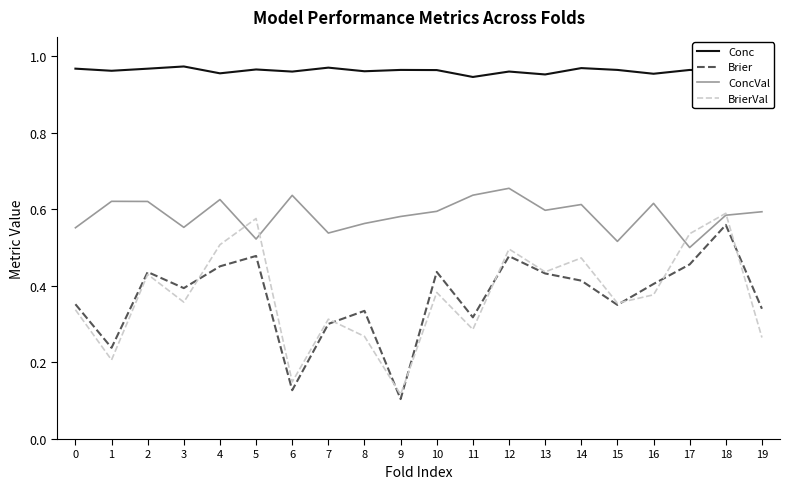

What is the sum of the BrierVal values at 2 and 15?

0.8